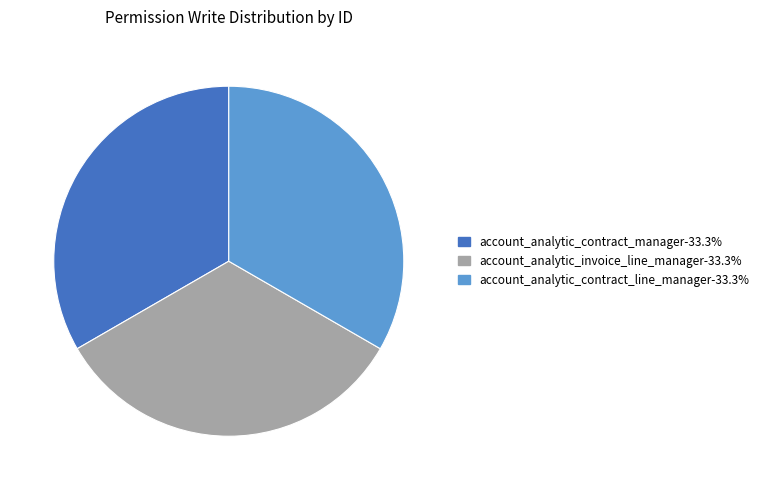

How many slices are in this pie chart?

3